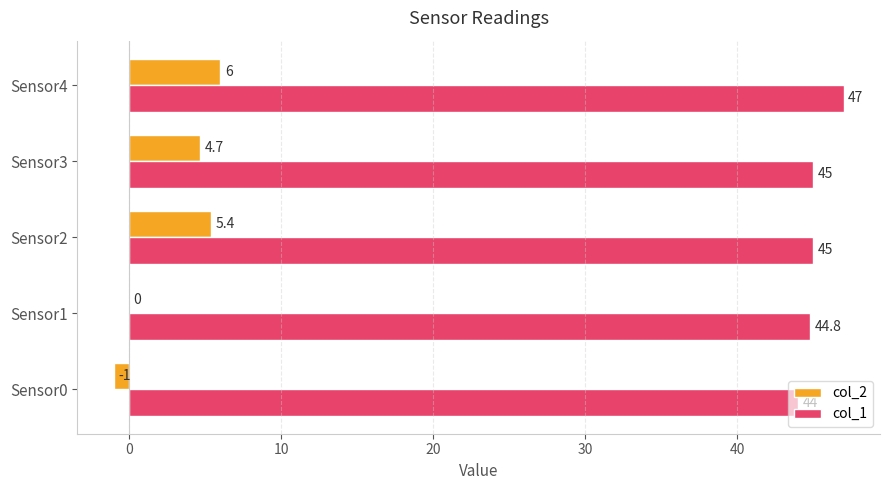

Count the number of categories in the chart.

5